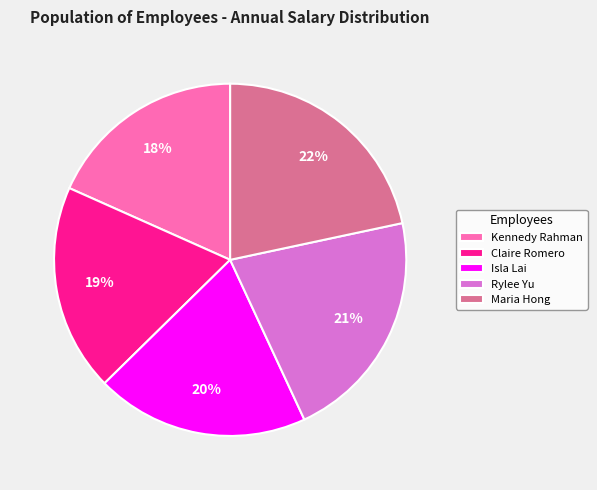

What percentage is the Rylee Yu slice, to the nearest percent?

21%